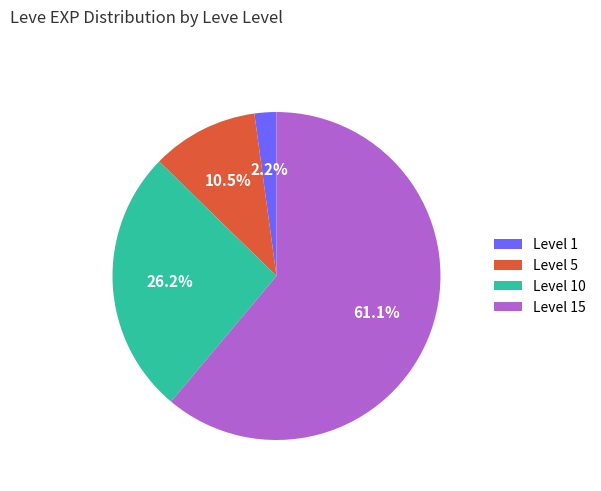

Is there a majority slice in this chart?

Yes